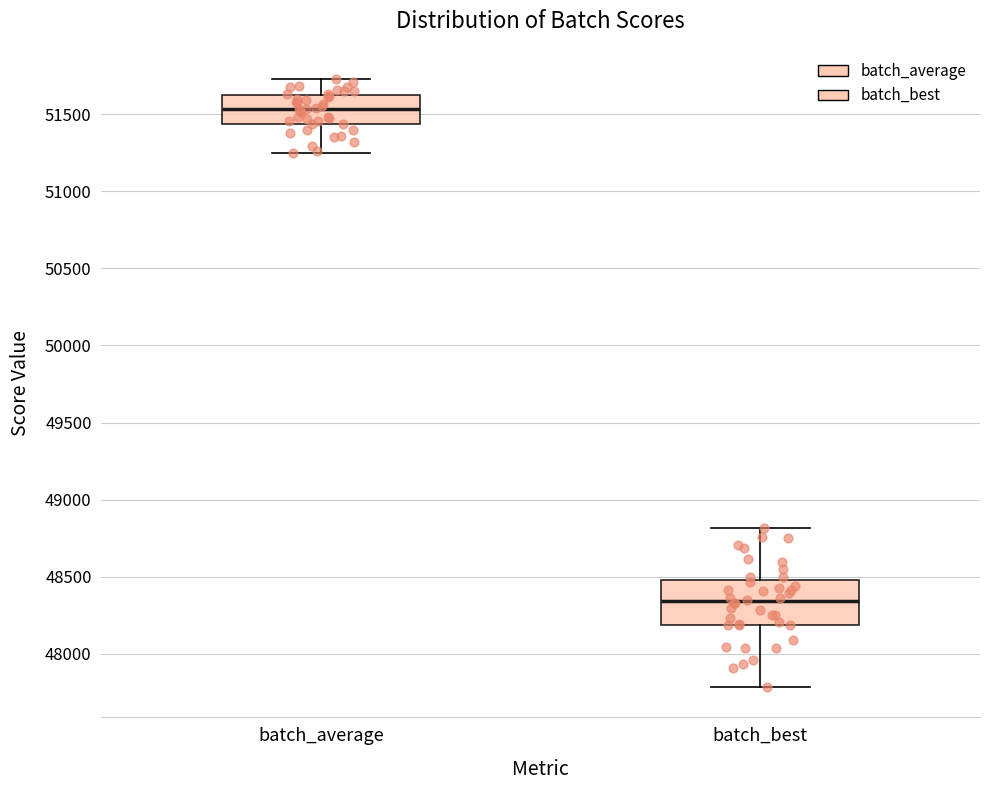

Where does the upper whisker of the box for batch_average end on the y-axis? The values are not printed on the chart, so give them approximately, as read against the axis.

51750